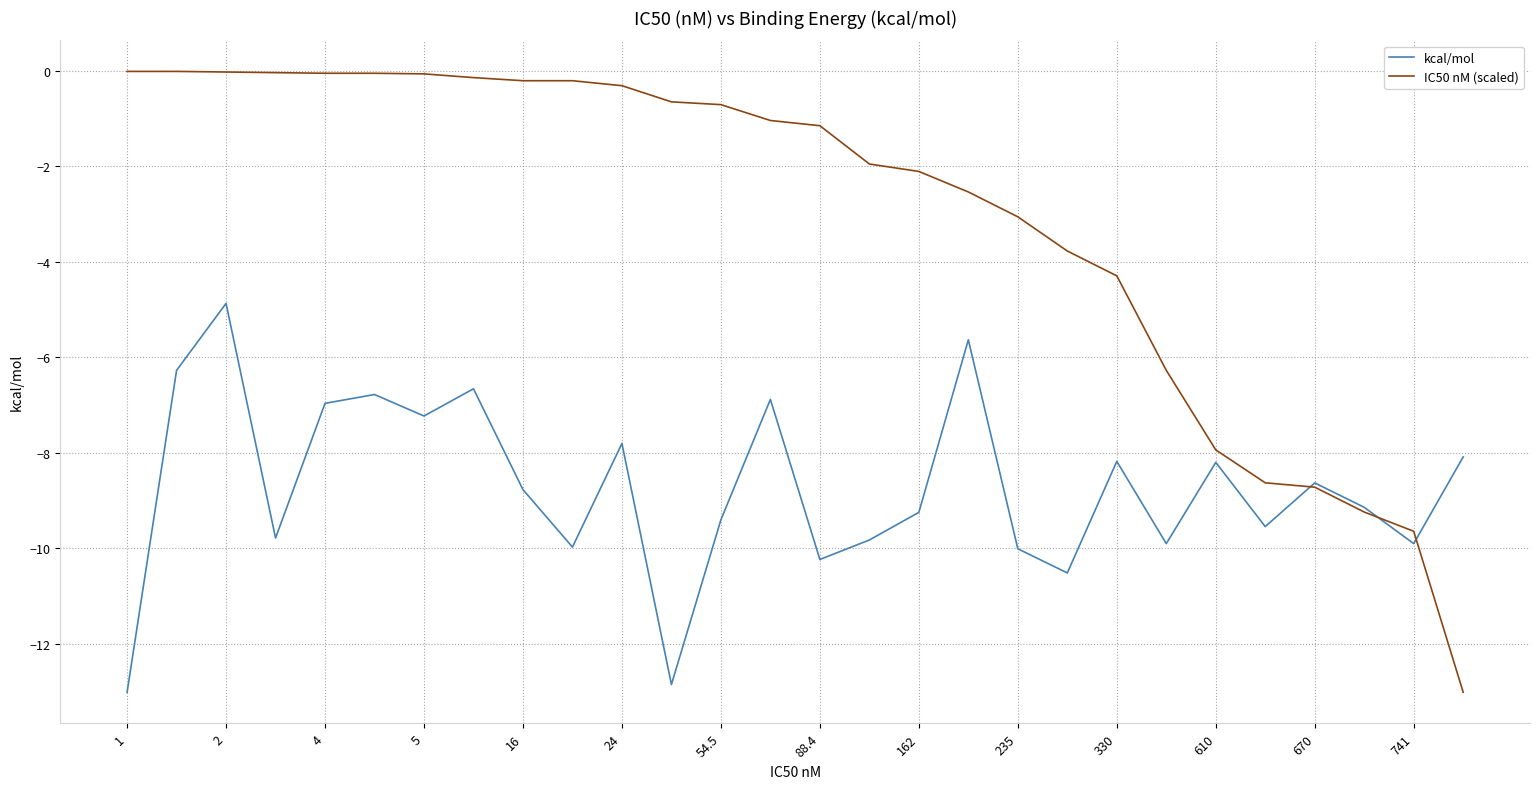

List the series in order of their peak value, lowest first.

kcal/mol, IC50 nM (scaled)